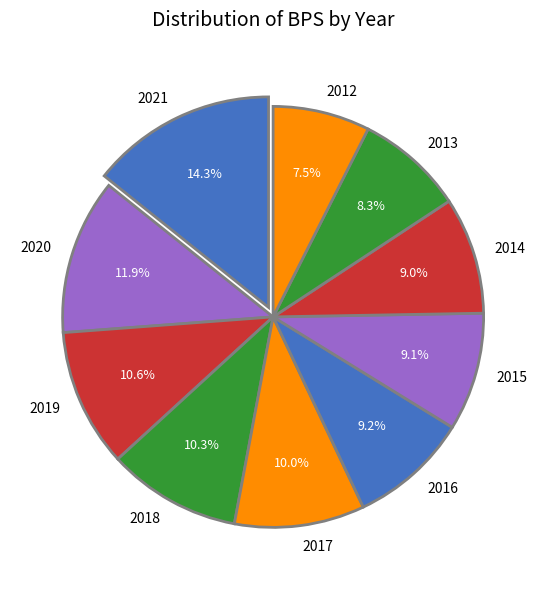

What is the ratio of the value at 2020 to the value at 2013?

1.4